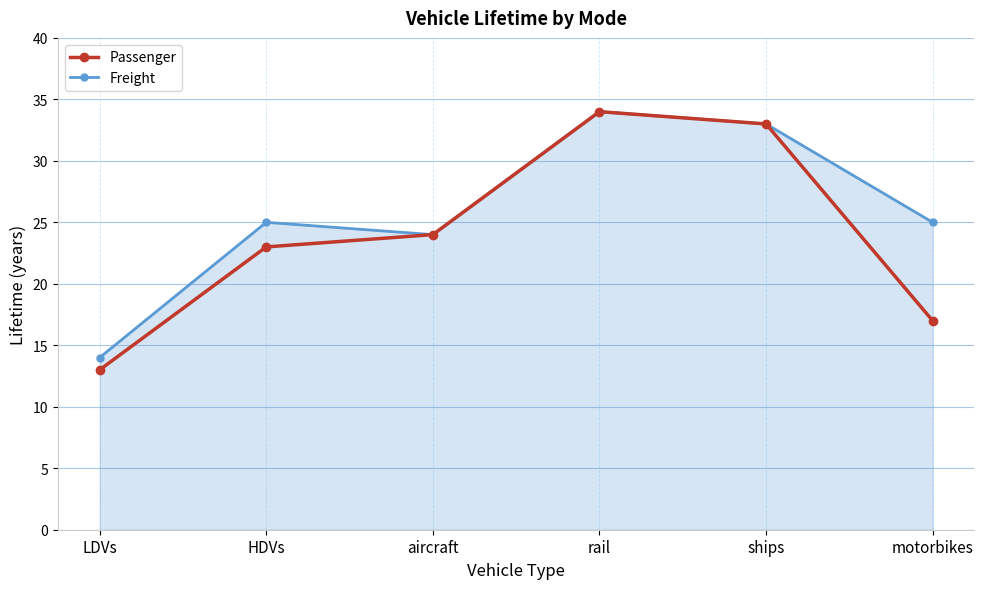

What is the approximate value of Passenger at motorbikes?

17